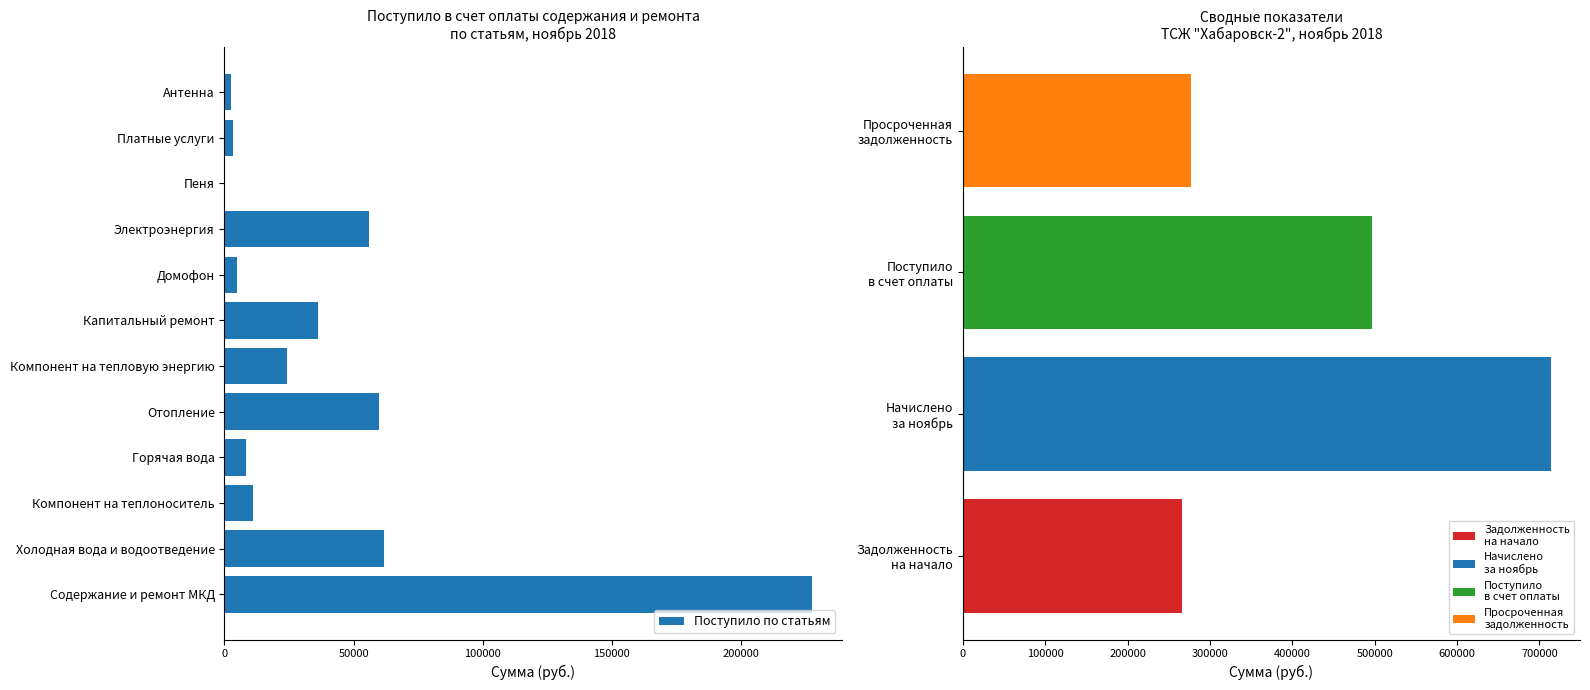

Does the chart contain any negative values?

No